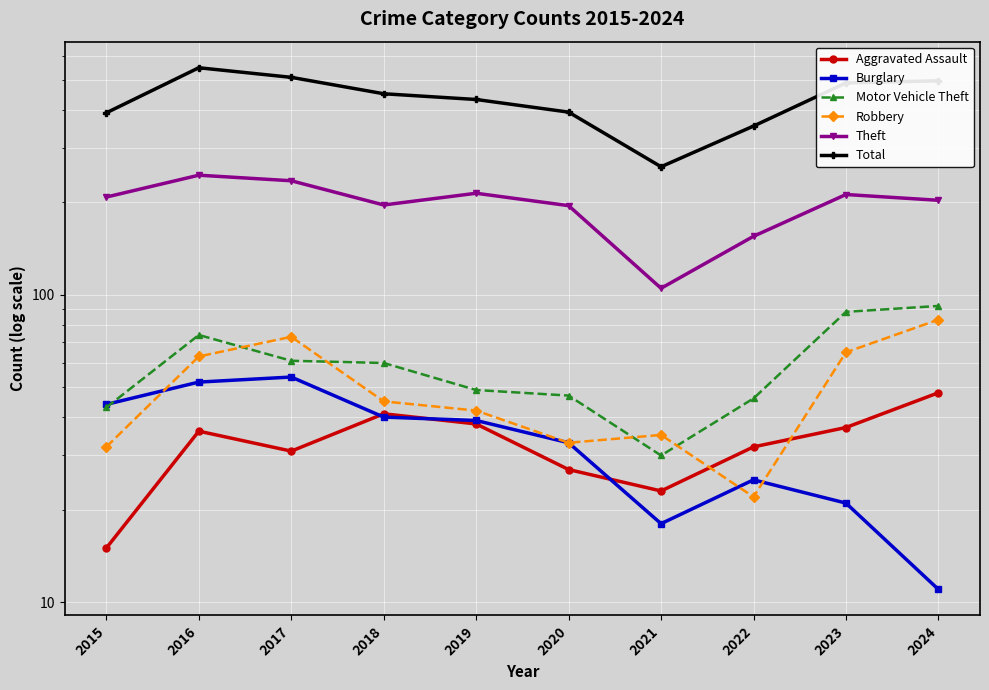

True or false: Burglary has a value of 27 at 2021.

False